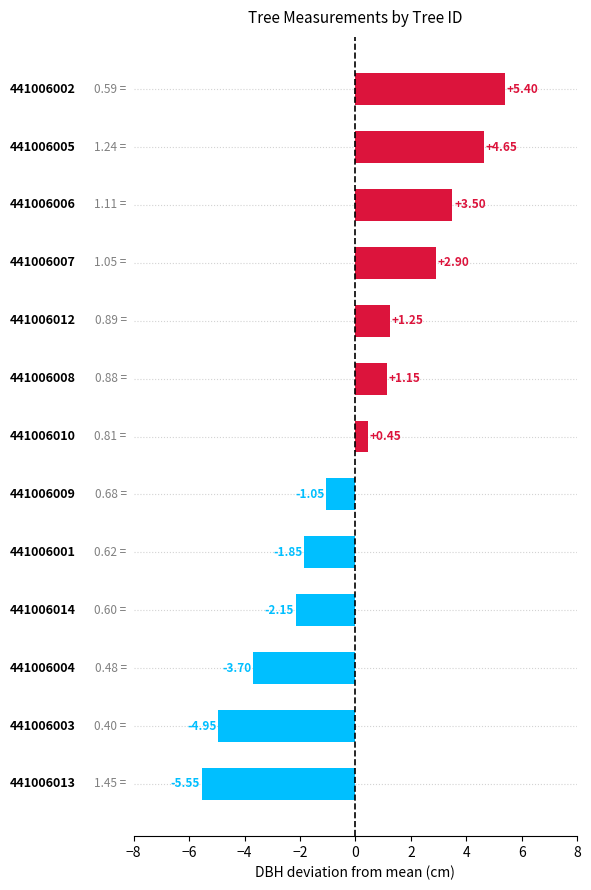

What is the difference between the second highest and minimum values?

10.2